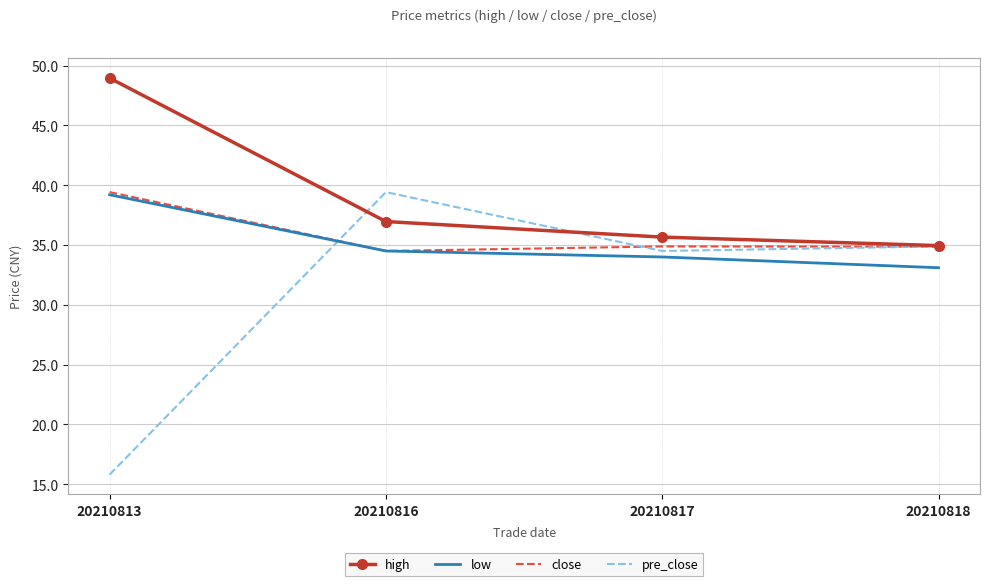

What is the maximum value for pre_close?

39.4